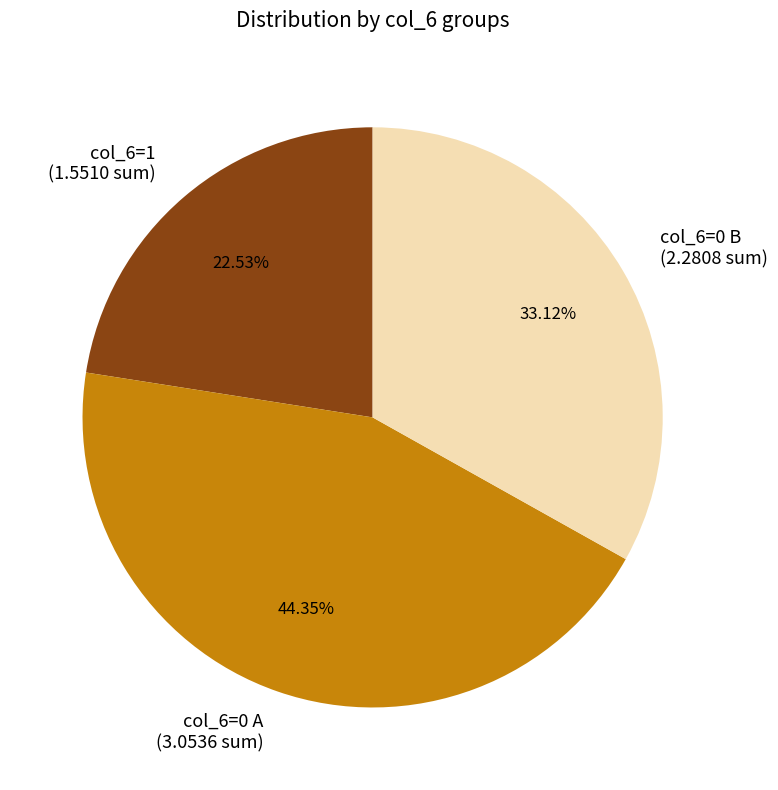

Do col_6=0 A (3.0536 sum) and col_6=1 (1.5510 sum) together represent more than half of the pie?

Yes